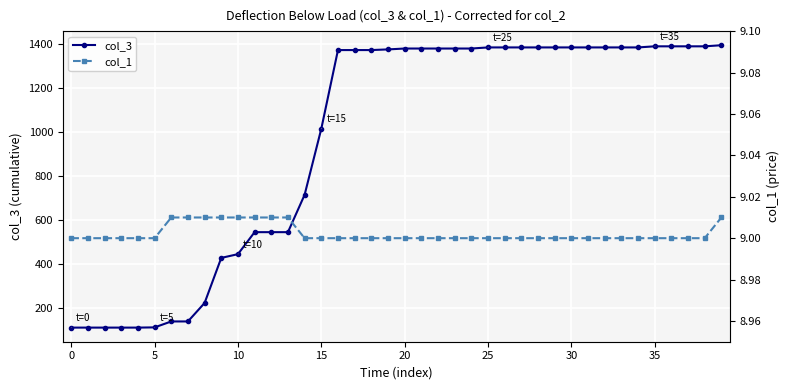

Which category has the highest value in the col_3 series?

39